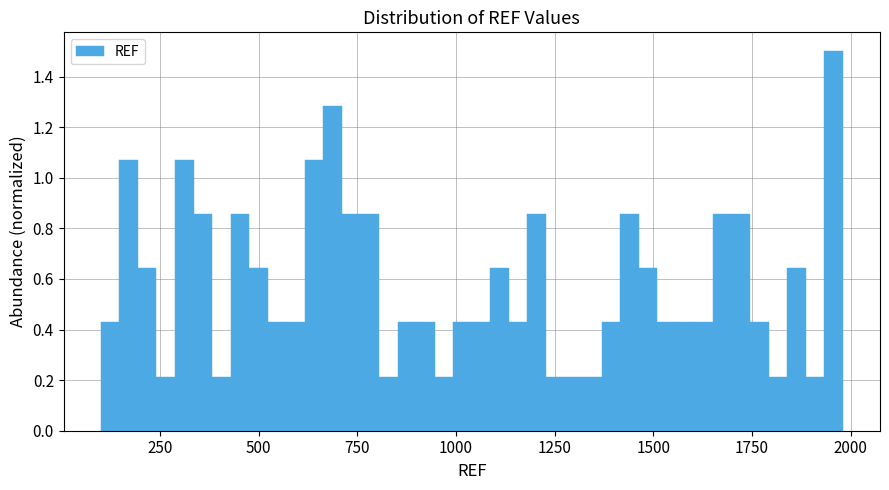

Around what value on the x-axis is the tallest bar? Give the approximate position of its centre, as read against the axis.

1950